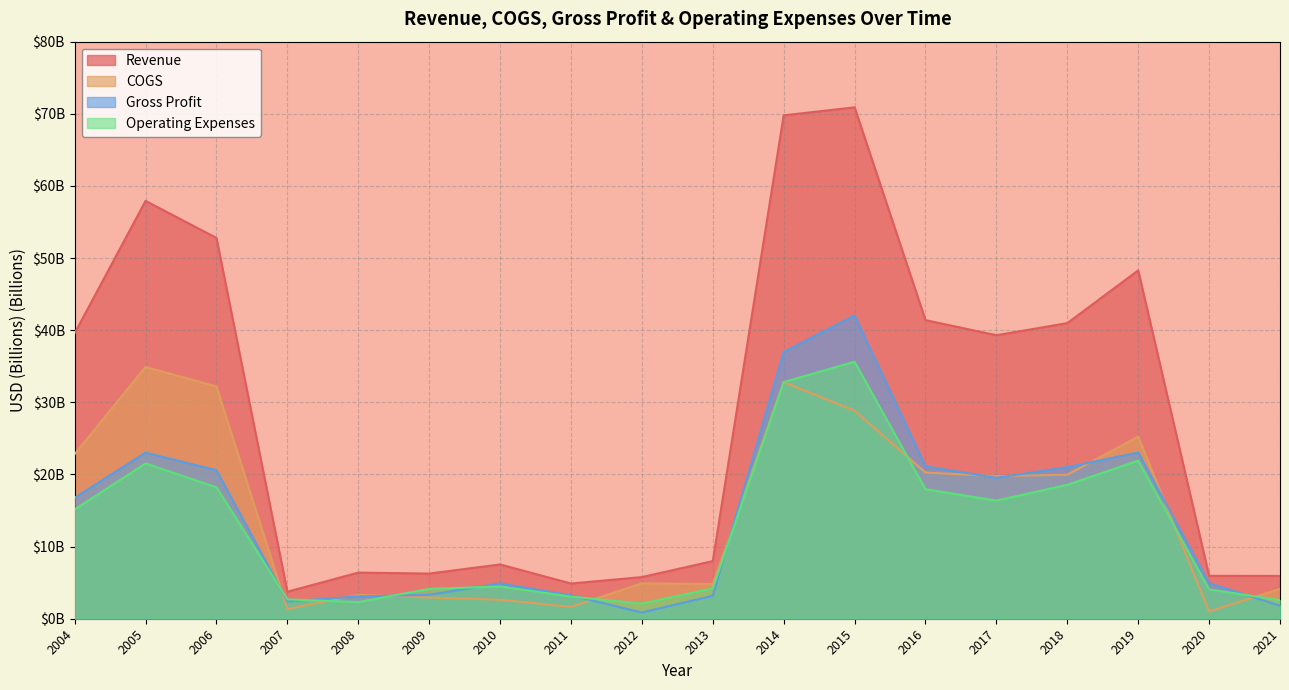

What are all the series names shown in the legend?

Revenue, COGS, Gross Profit, Operating Expenses